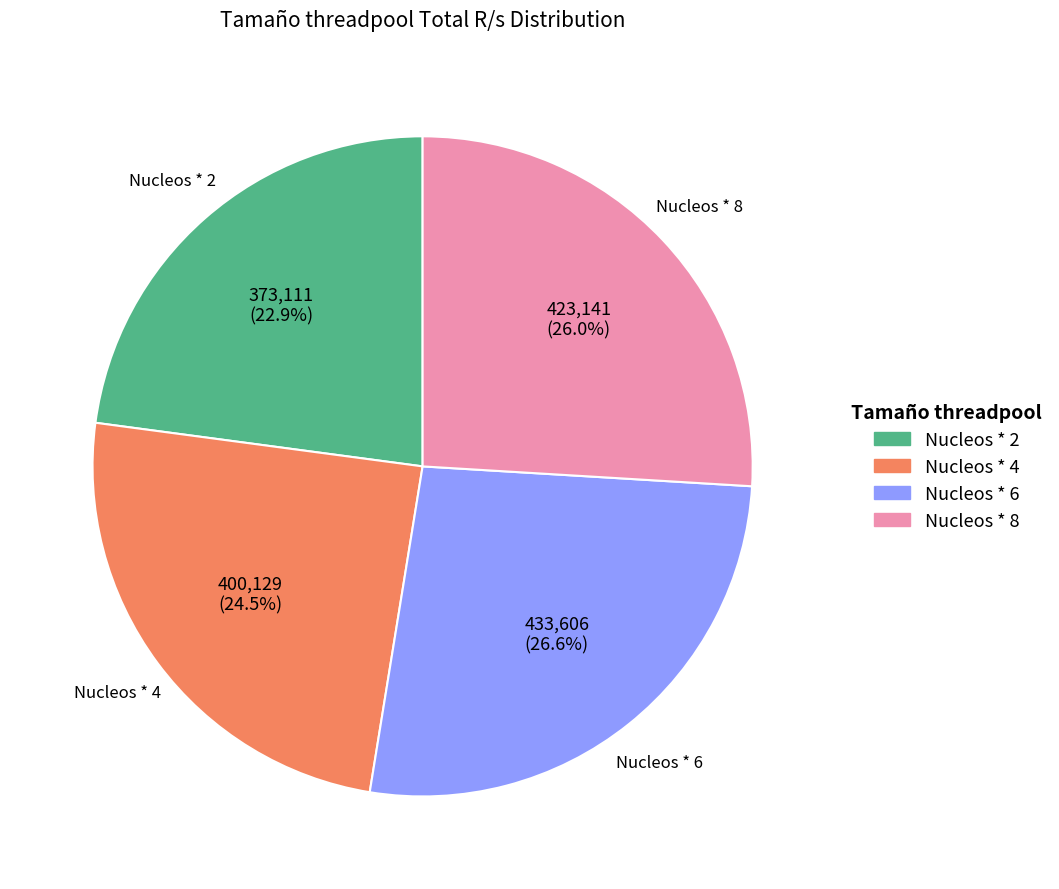

What portion of the pie excludes Nucleos * 4?

75.5%